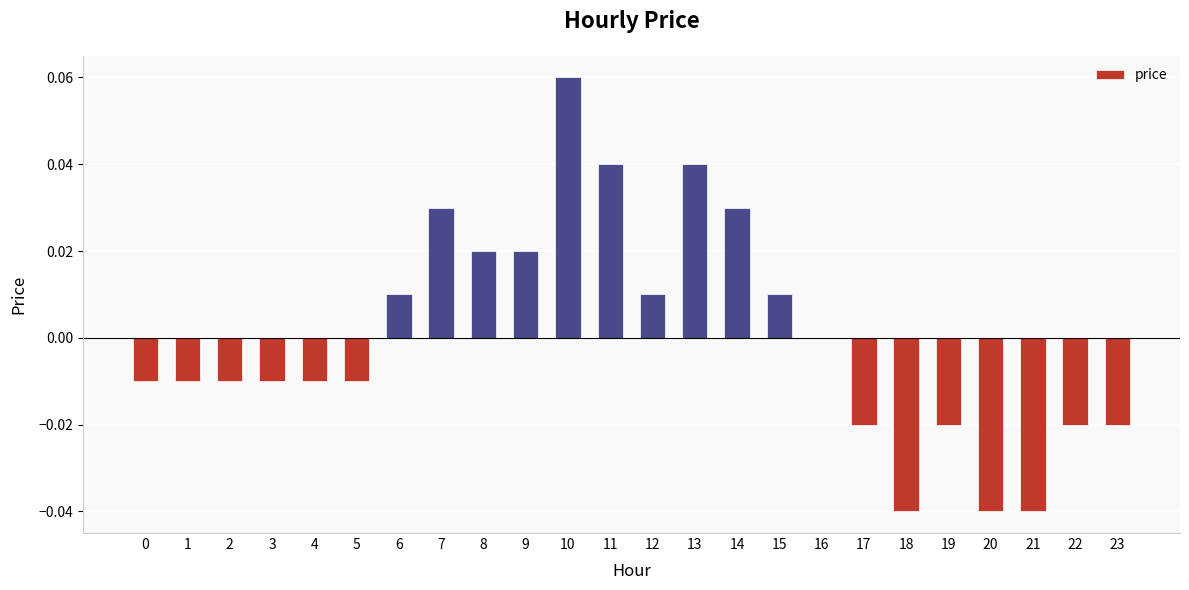

At which category does the chart reach its peak across all series?

10